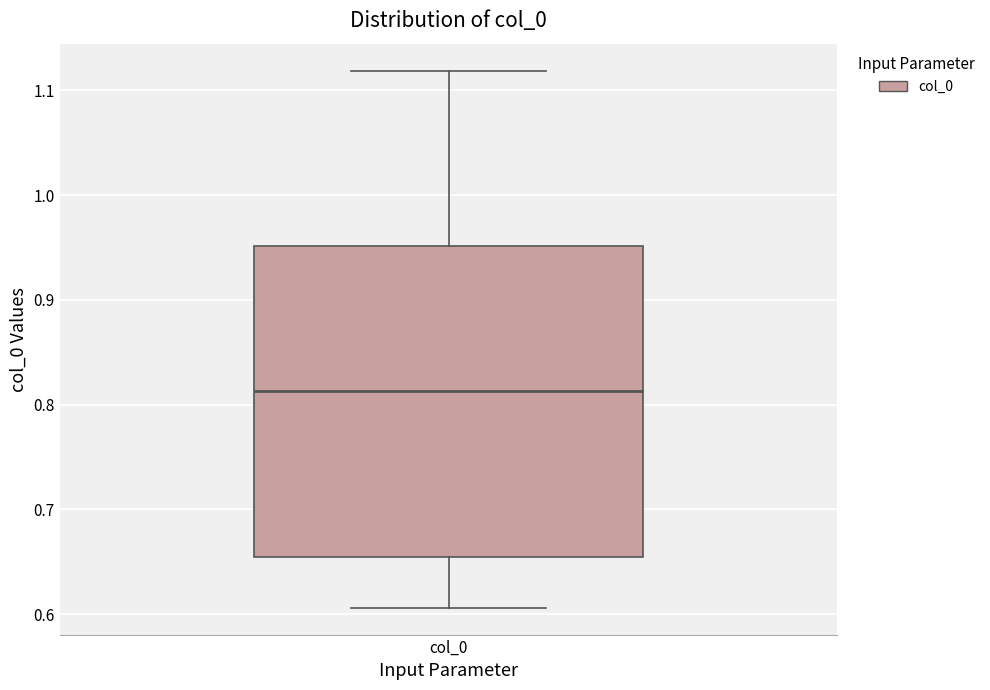

Transcribe this box plot: give where the median line is, the range the box spans, and where the two whiskers end, as read against the y-axis. The values are not printed on the chart, so give them approximately, as read against the axis.

median 0.81, box 0.66 to 0.95, whiskers 0.61 to 1.12